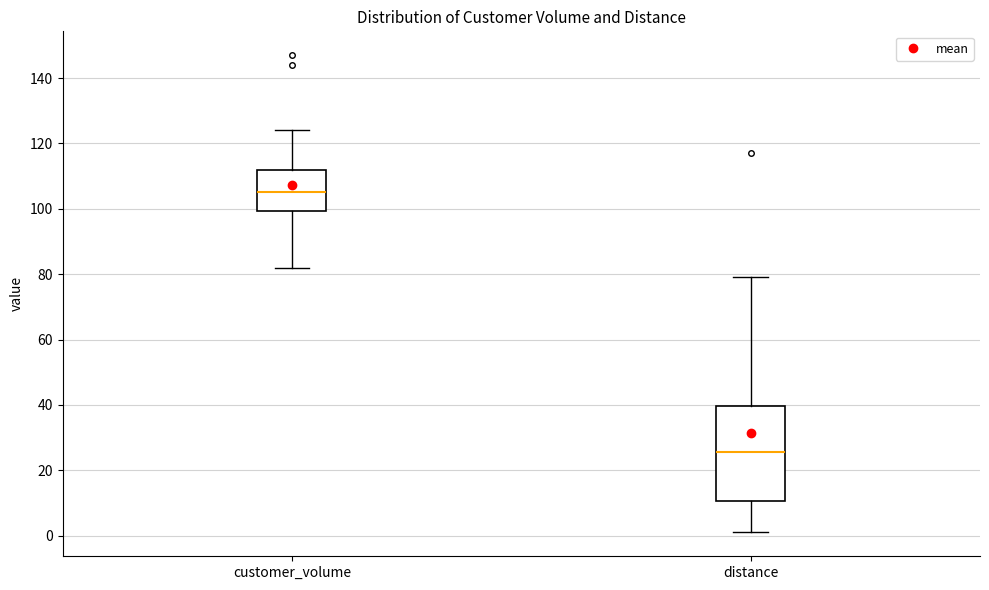

Which box's median line is the highest?

customer_volume